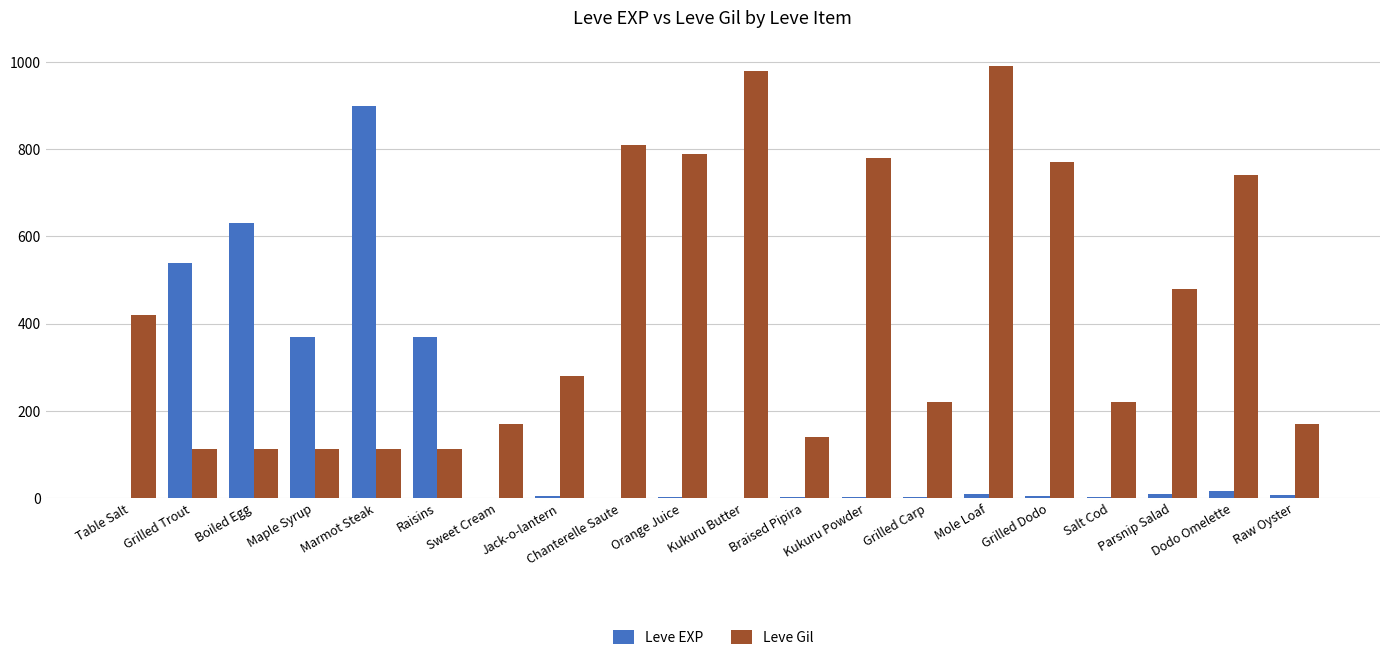

What is the sum of all Leve Gil values?

8521